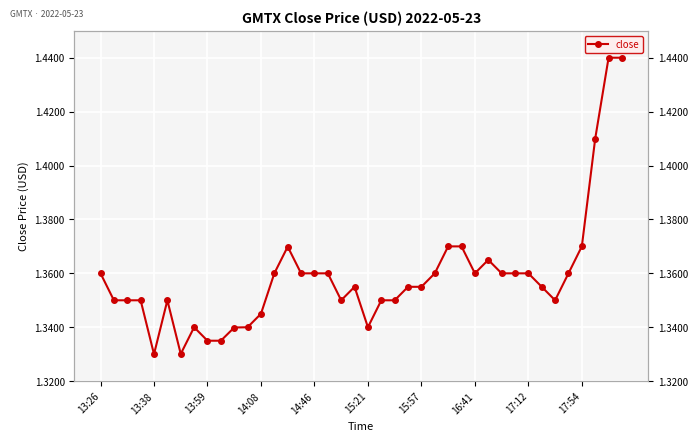

What is the difference between the second highest and minimum values?

0.1